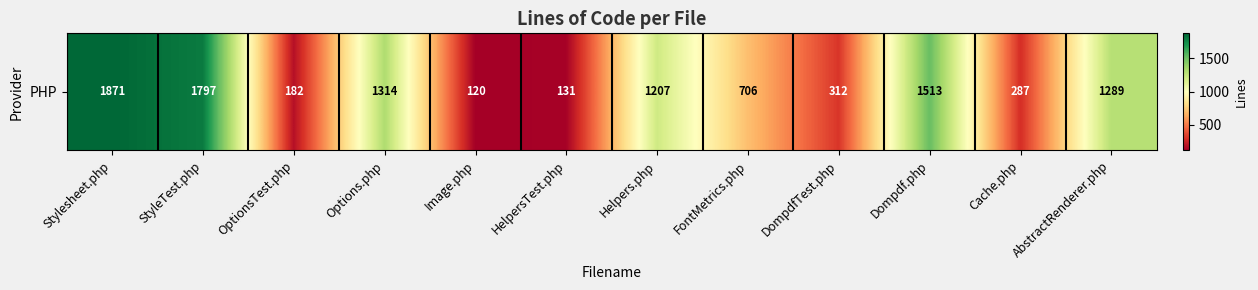

Rank the categories by value from highest to lowest.

Stylesheet.php, StyleTest.php, Dompdf.php, Options.php, AbstractRenderer.php, Helpers.php, FontMetrics.php, DompdfTest.php, Cache.php, OptionsTest.php, HelpersTest.php, Image.php